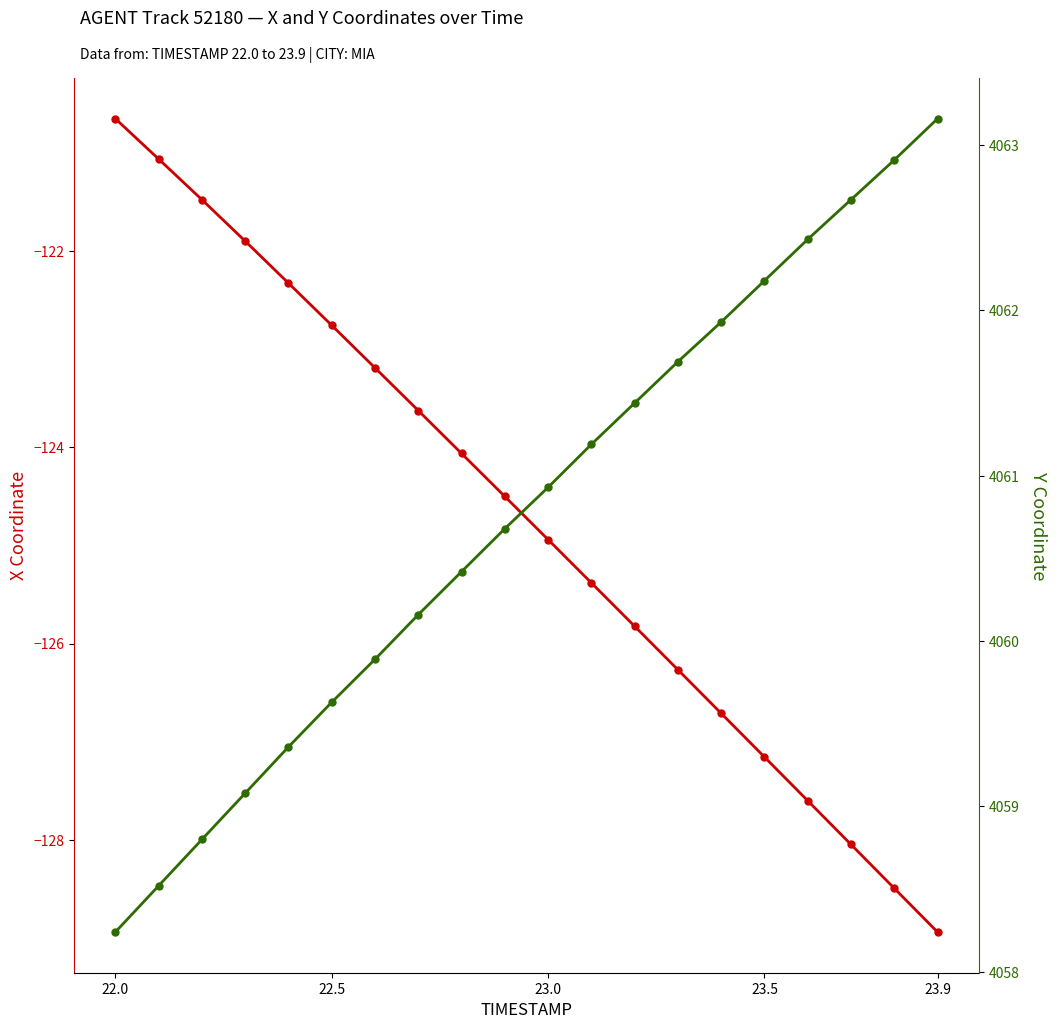

True or false: X and Y cross at least once.

False